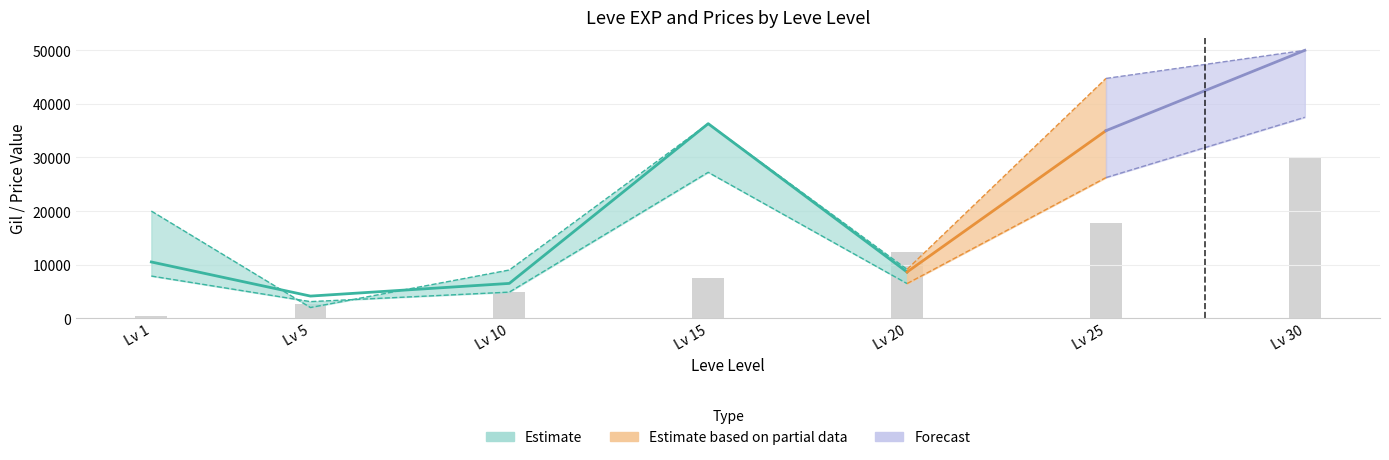

Are the bars grouped side by side (vs. stacked)?

No